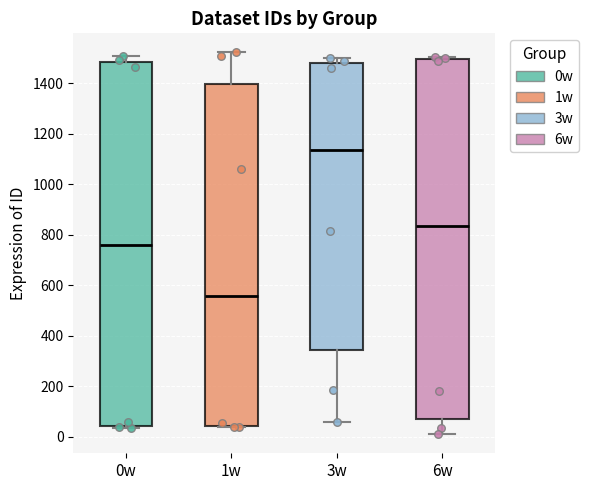

Reading left to right, read every box against the y-axis: the position of its median line, the range the box covers, and the ends of its whiskers. The values are not printed on the chart, so give them approximately, as read against the axis.

0w: median 760, box 40 to 1480, whiskers 40 (just below the box's lower edge) to 1520
1w: median 560, box 40 to 1400, whiskers 40 to 1520
3w: median 1140, box 340 to 1480, whiskers 60 to 1500
6w: median 840, box 80 to 1500, whiskers 20 to 1500 (just above the box's upper edge)